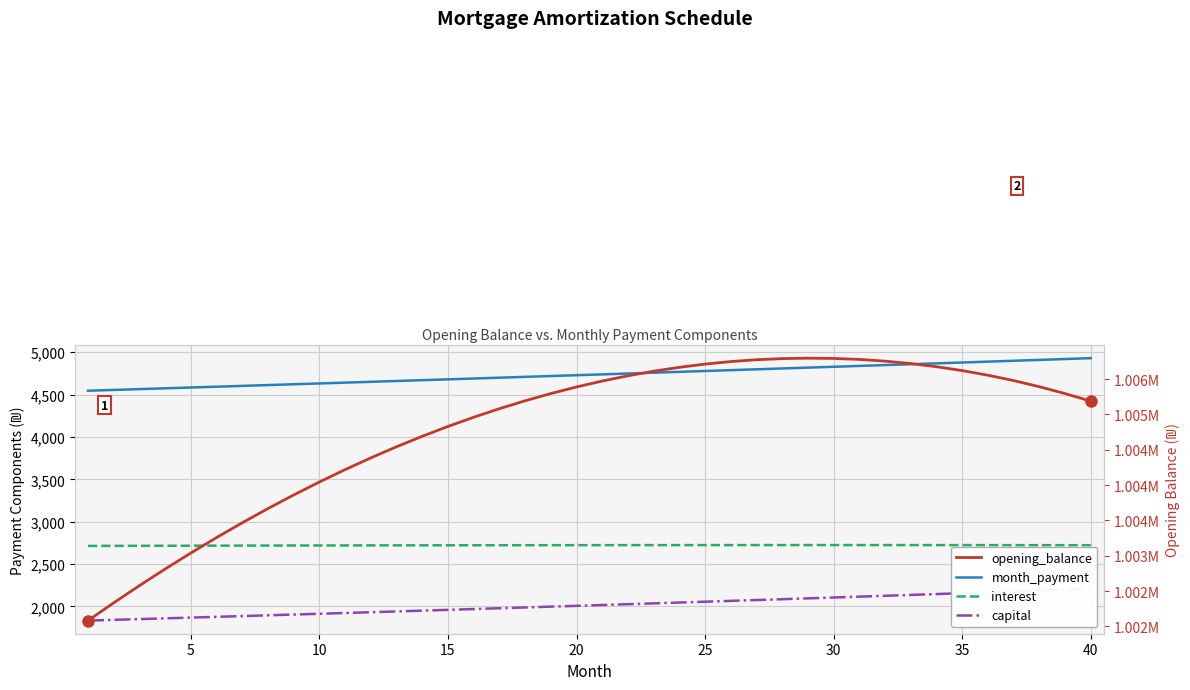

What is the minimum value shown in the chart?

1832.2